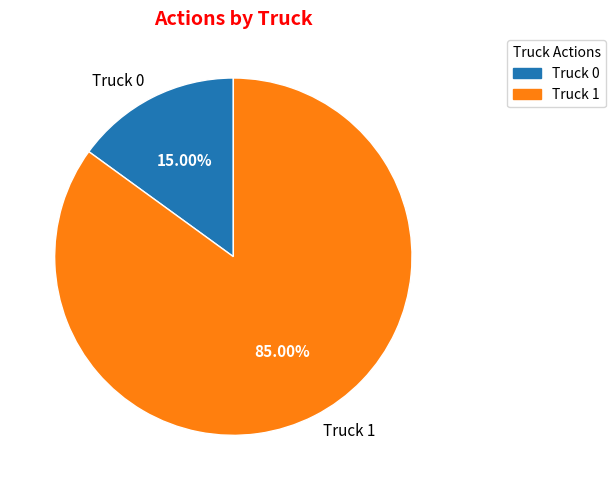

To the nearest percent, what percentage of the pie is Truck 0?

15%